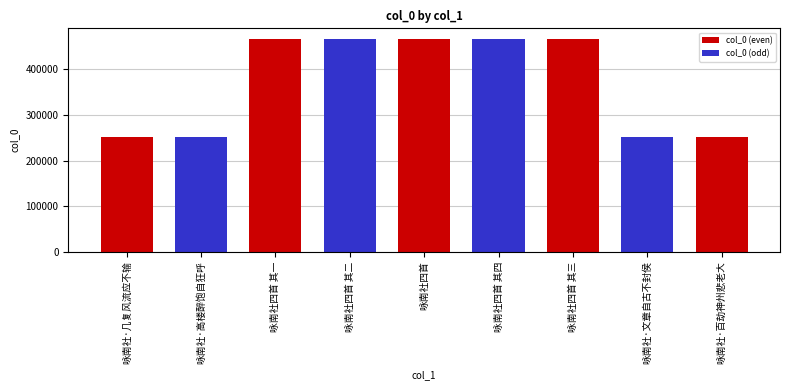

Between 咏南社·百劫神州悲老大 and 咏南社四首 其二, which is larger?

咏南社四首 其二